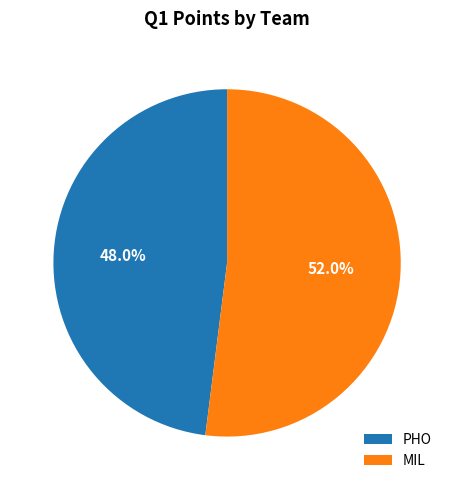

How much of the chart is everything except PHO?

52.0%